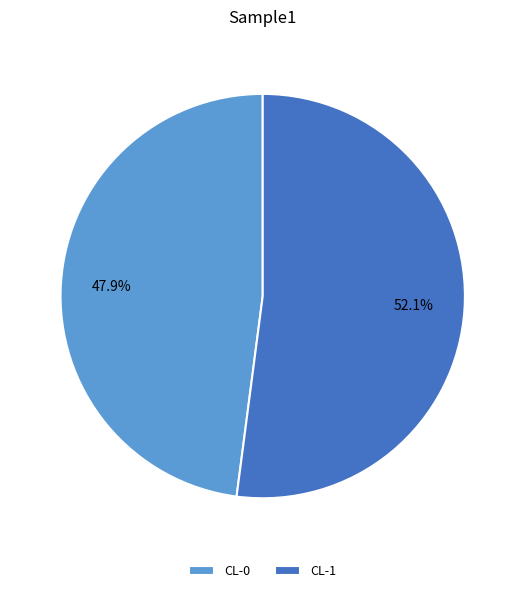

To the nearest percent, what percentage of the pie is CL-0?

48%